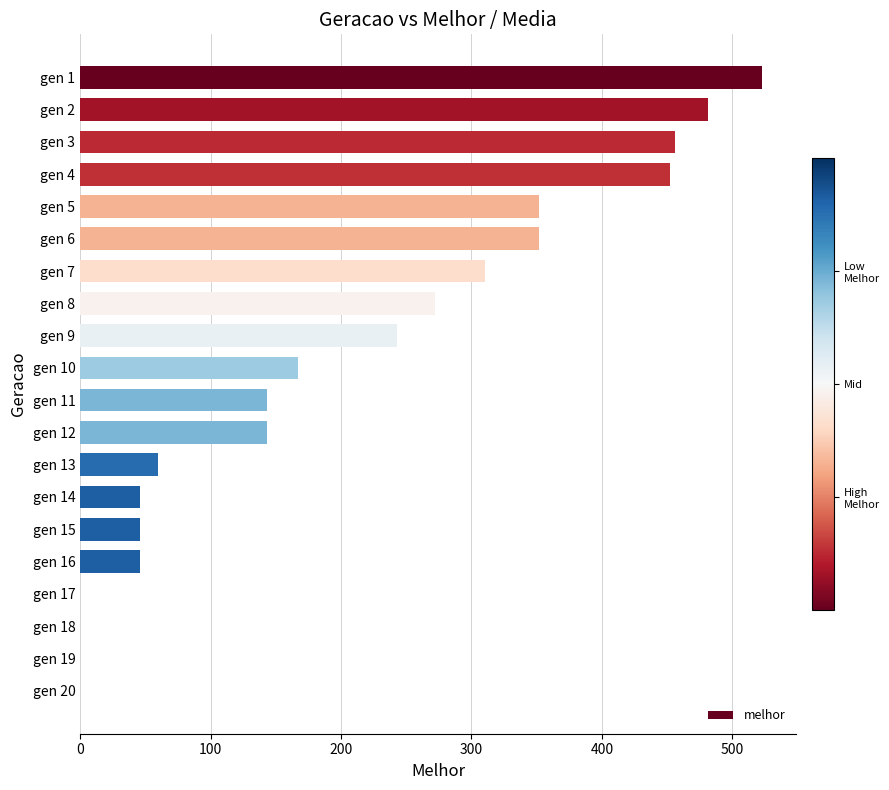

What is the sum of all values?

4092